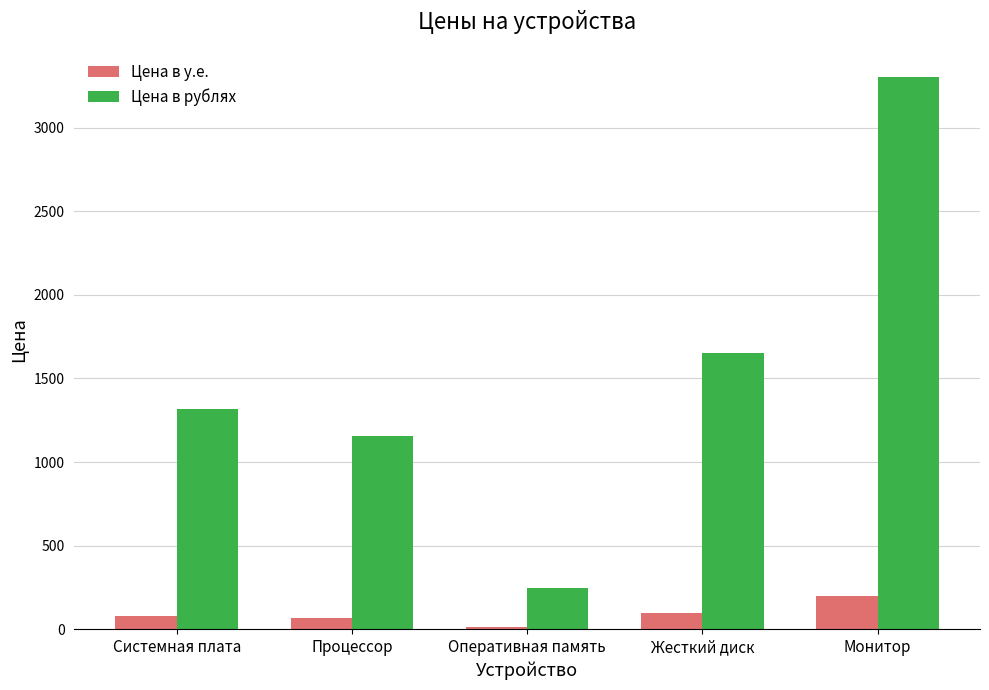

Rank the series at Системная плата from highest to lowest value.

Цена в рублях, Цена в у.е.